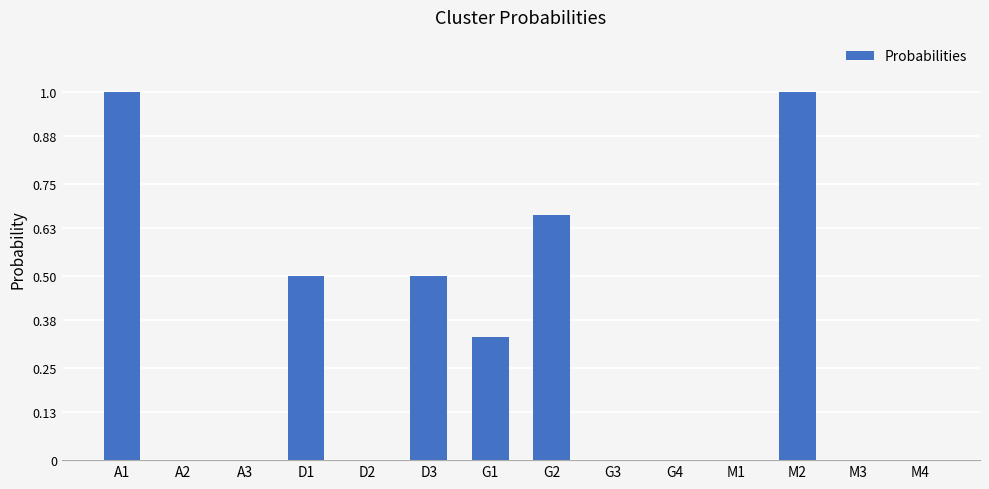

What is the maximum value shown in the chart?

1.0